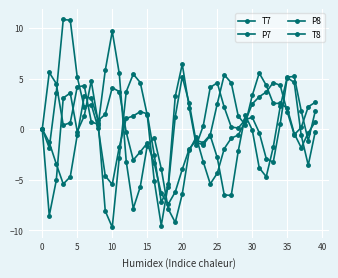

Does the chart have visible grid lines?

Yes